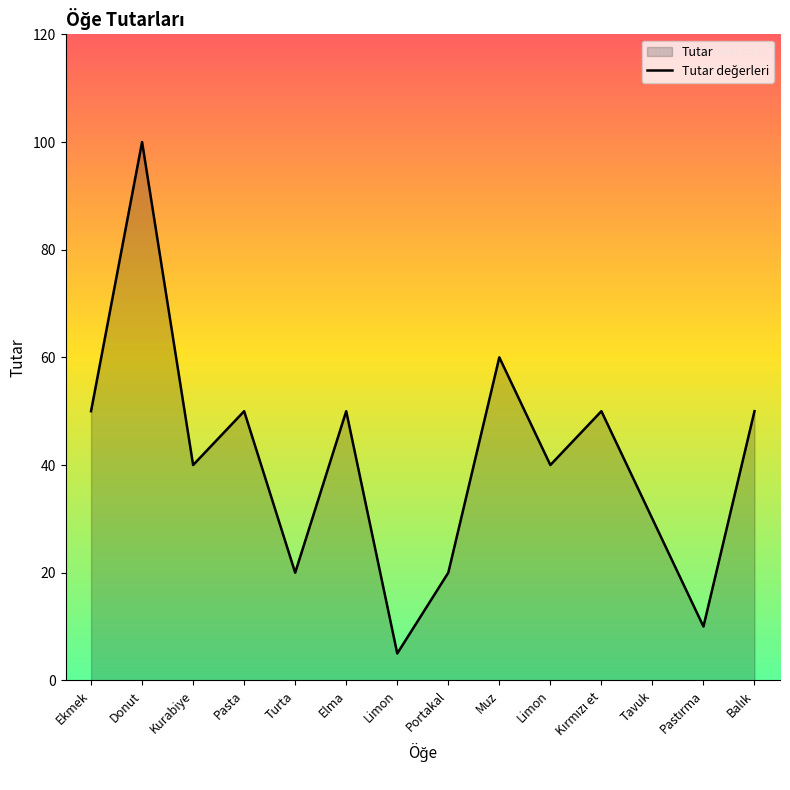

At which category does the chart reach its minimum across all series?

Limon